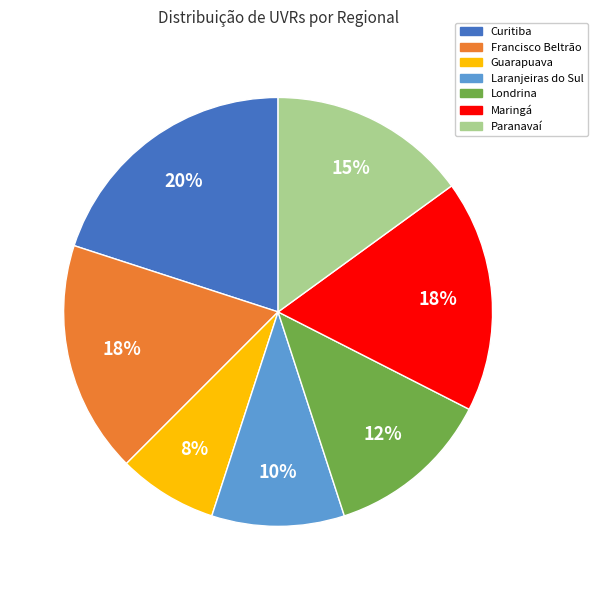

Is there any slice that represents more than half of the pie?

No